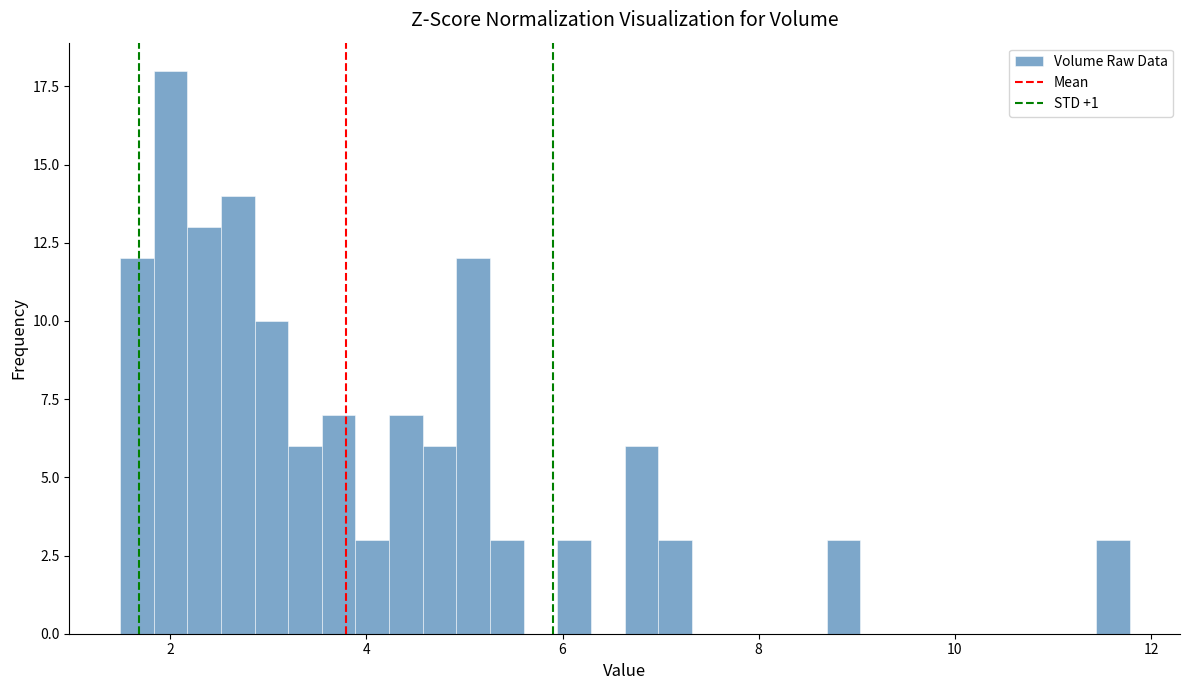

Around what value on the x-axis is the tallest bar? Give the approximate position of its centre, as read against the axis.

2.0